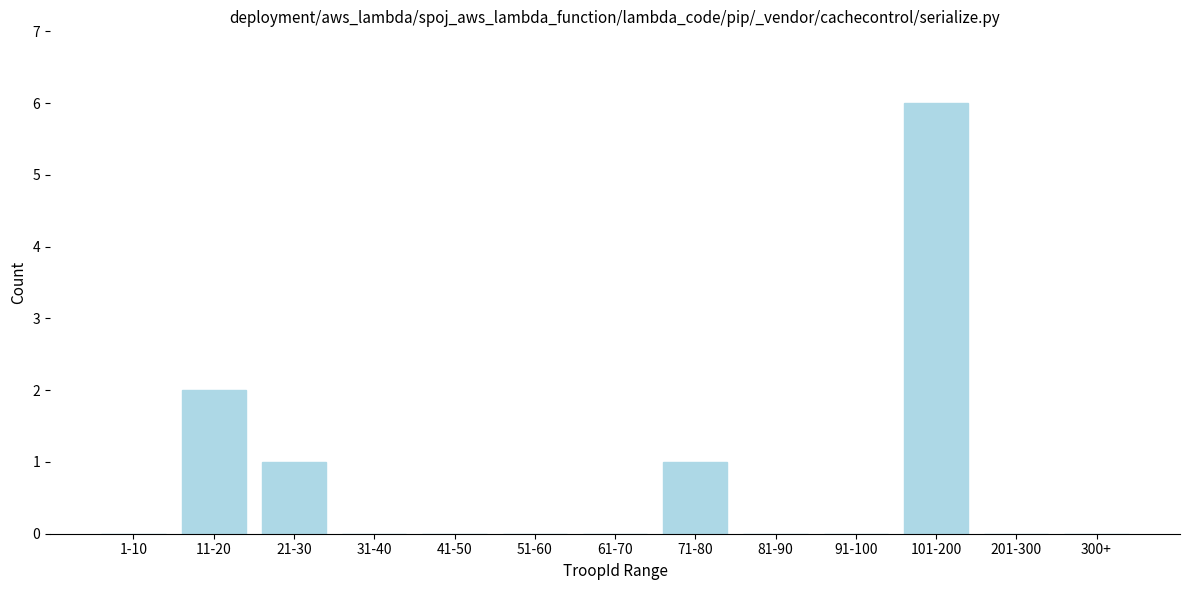

Reading left to right, what are all the values shown in this chart?

1-10=0	11-20=2	21-30=1	31-40=0	41-50=0	51-60=0	61-70=0	71-80=1	81-90=0	91-100=0	101-200=6	201-300=0	300+=0